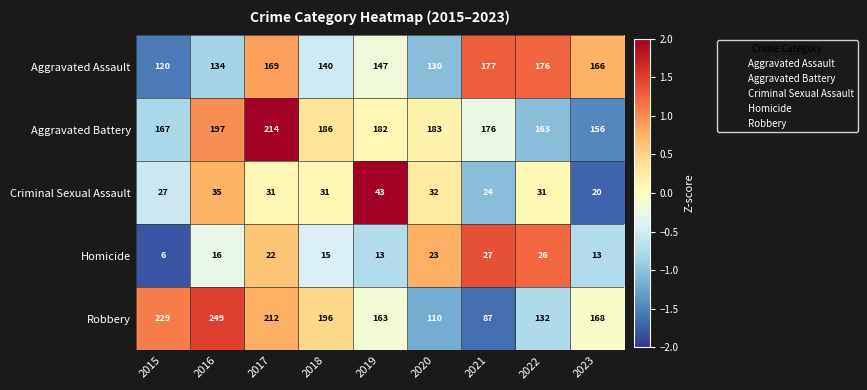

Rank the series at 2017 from lowest to highest value.

Homicide, Criminal Sexual Assault, Aggravated Assault, Robbery, Aggravated Battery